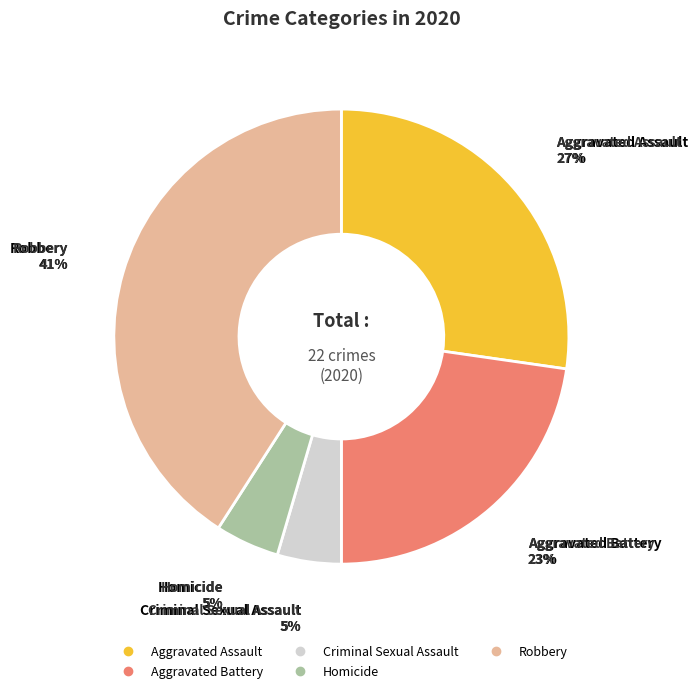

Does any single category account for the majority?

No